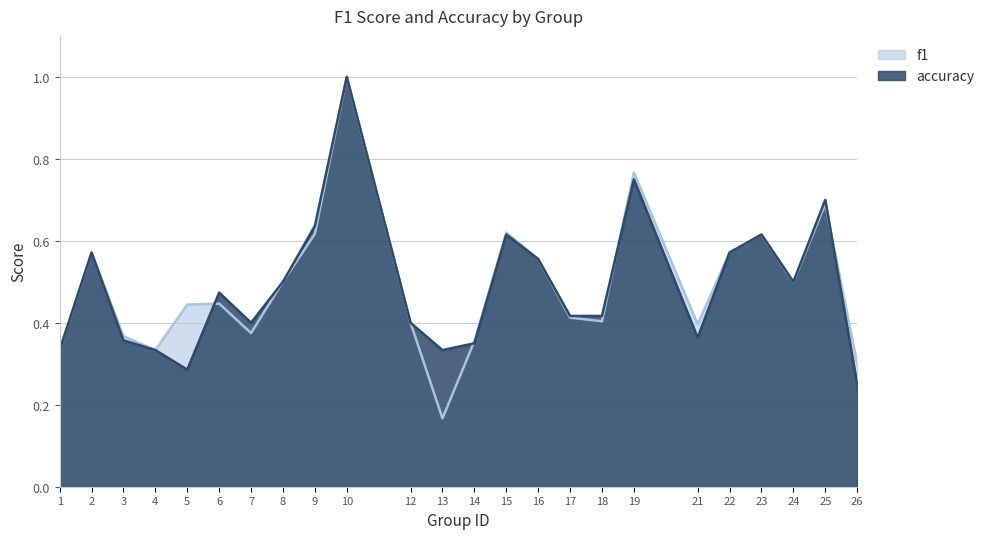

What is the highest value of the f1 series?

1.0